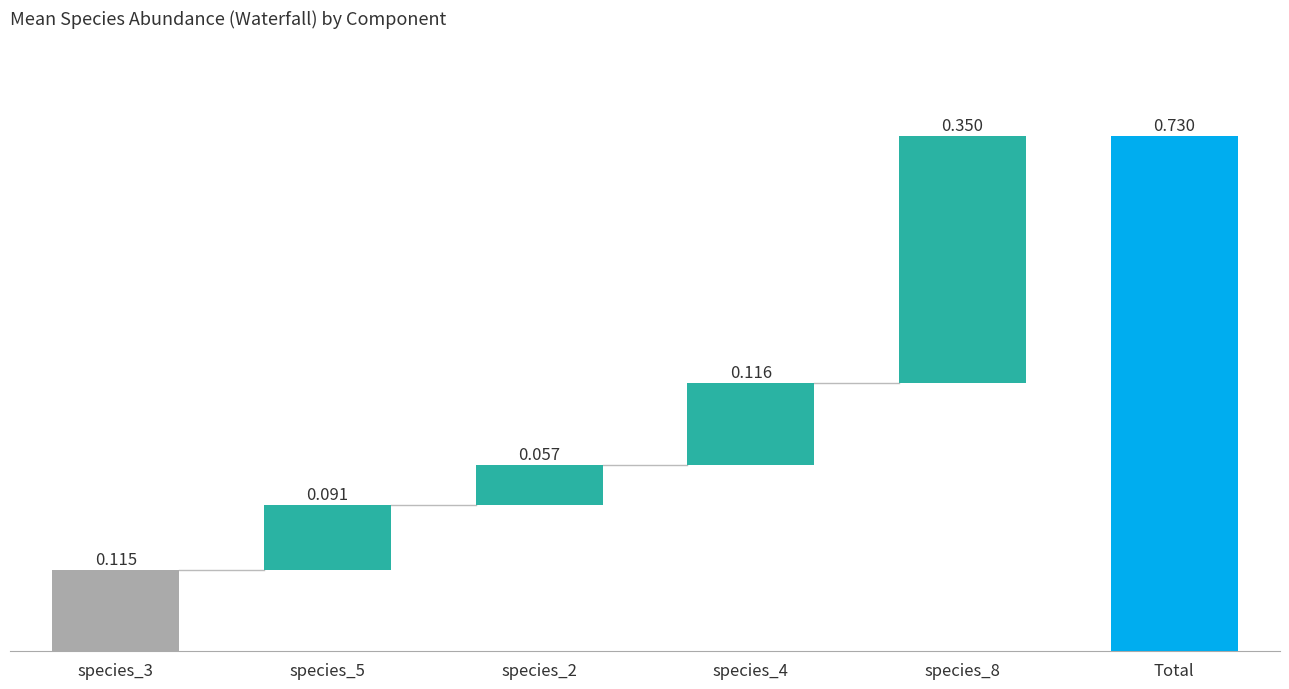

List the series in order of their peak value, highest first.

species_8, species_4, species_3, species_5, species_2